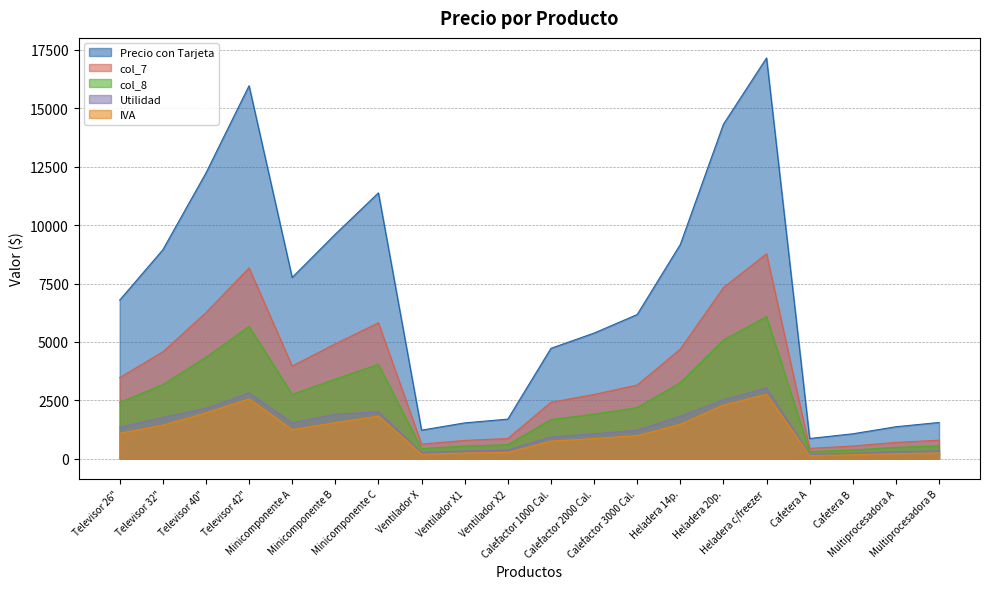

What is the difference between the second highest and second lowest values in the col_7 series?

7621.9